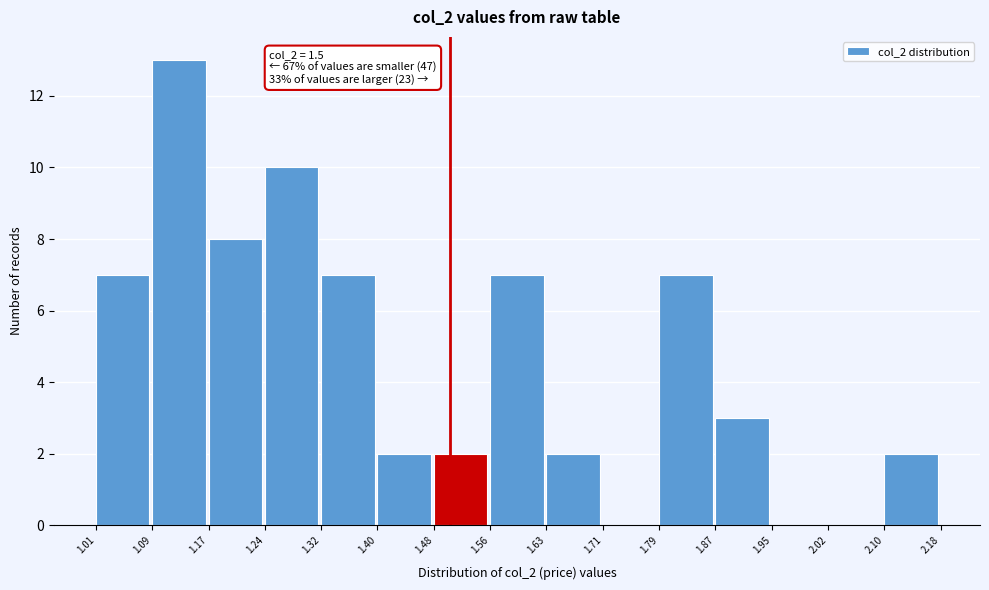

Over which range of the x-axis is the bar tallest?

1.09 to 1.17